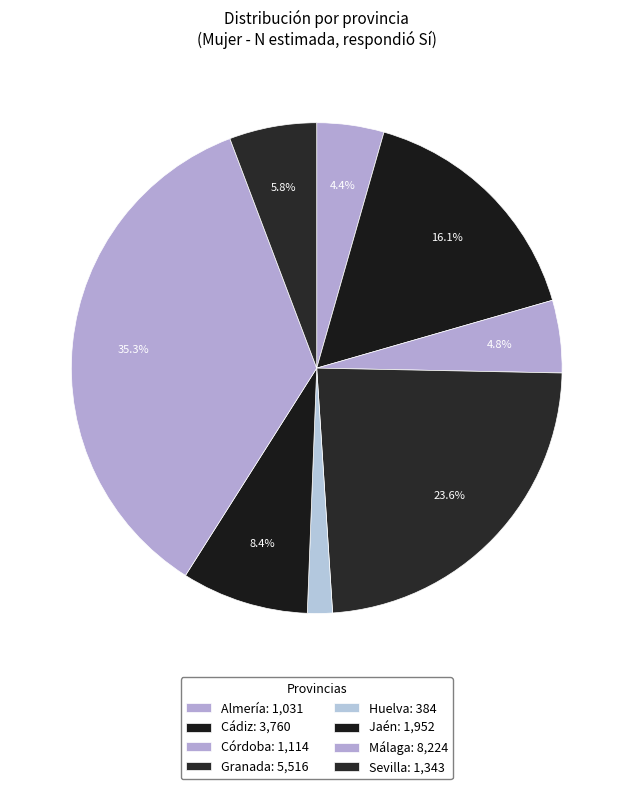

How many segments does this pie chart have?

8